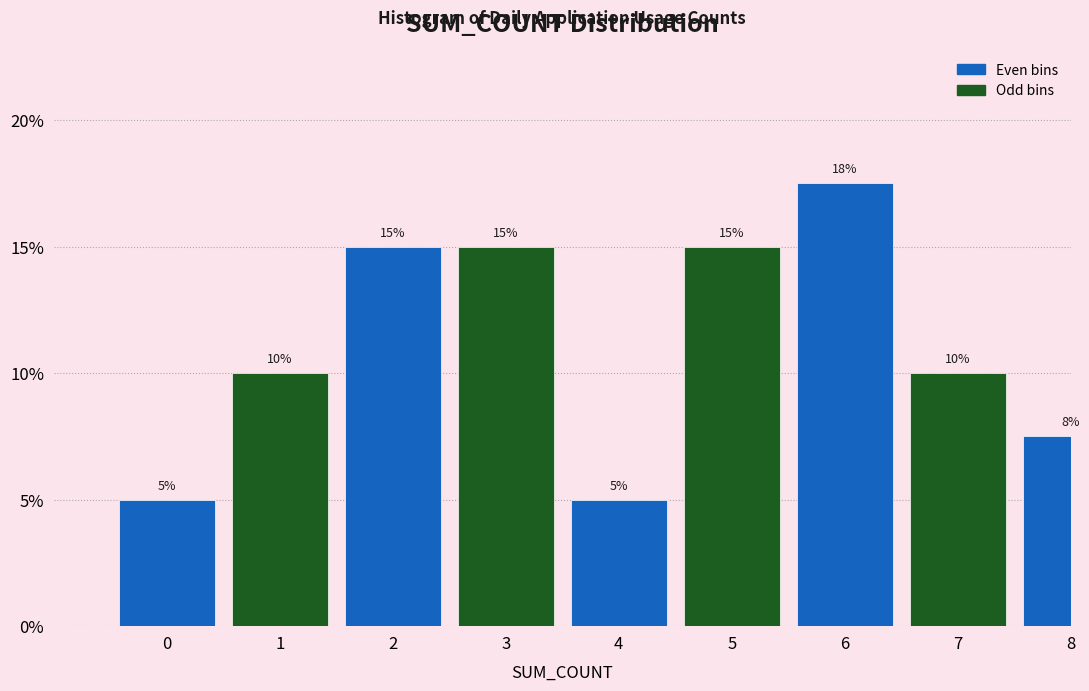

What is the difference between the second highest and second lowest values?

10.0